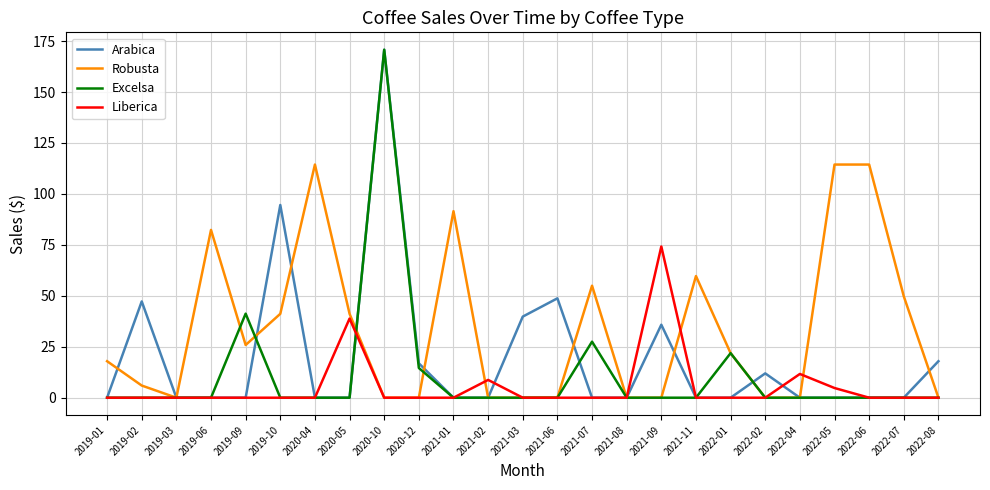

What is the spread (max minus min) of values at 2021-03?

39.8